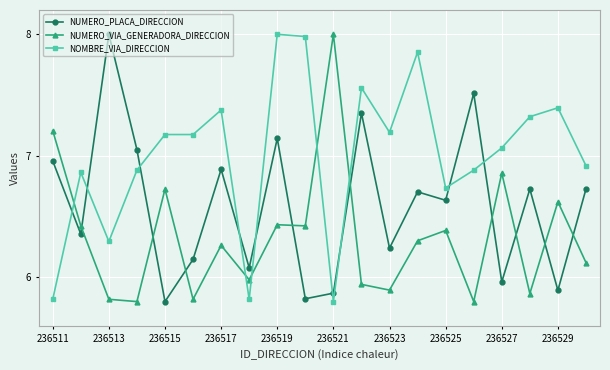

Which series ends up on top after the final intersection of NOMBRE_VIA_DIRECCION and NUMERO_VIA_GENERADORA_DIRECCION?

NOMBRE_VIA_DIRECCION